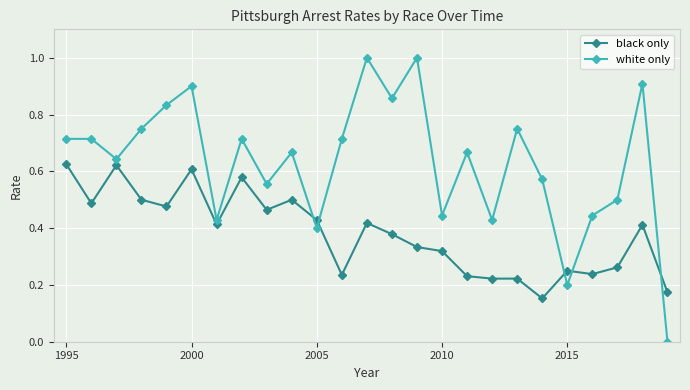

How many data points does each series have?

25